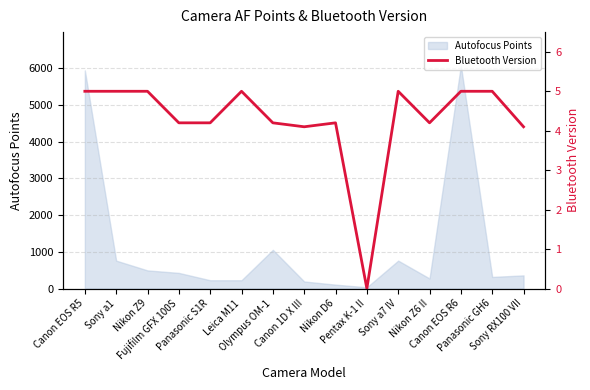

Where is the first local minimum?

Canon 1D X III